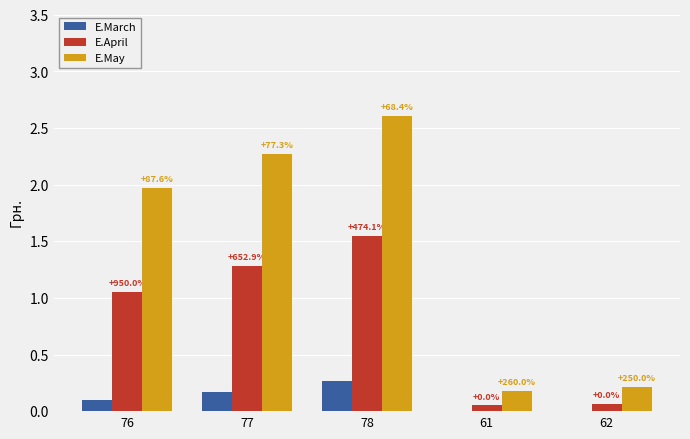

At how many categories does at least one series exceed 2?

2